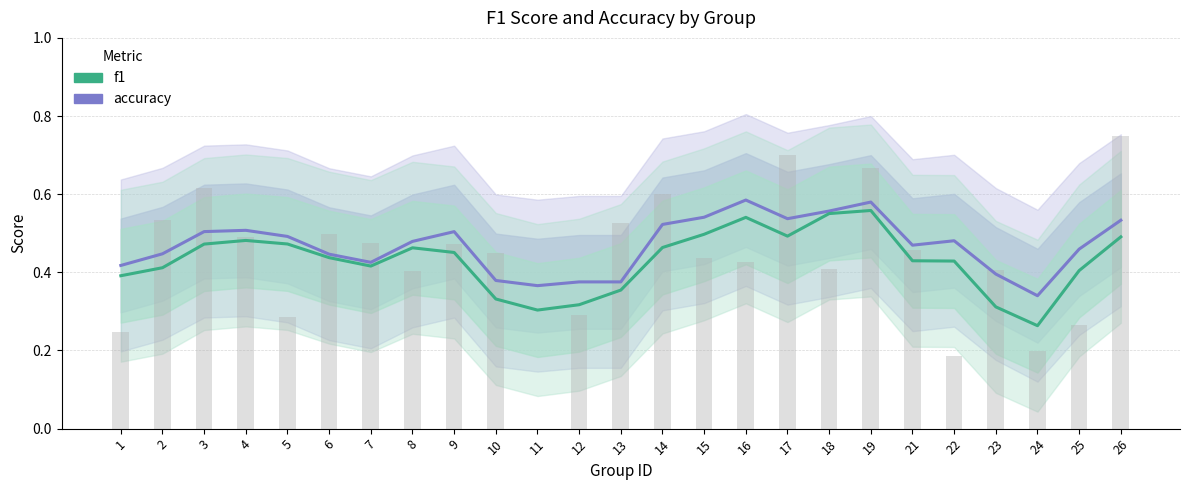

What is the difference between the maximum and second lowest values in the accuracy series?

0.2